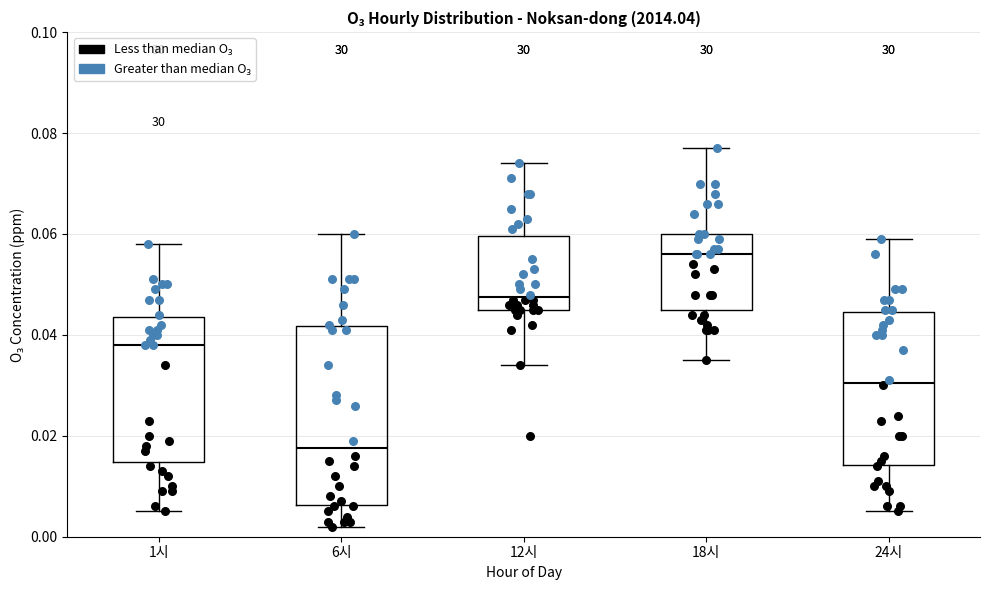

Reading left to right, transcribe this box plot: for each box, give where its median line is, the range the box spans, and where its two whiskers end, as read against the y-axis. The values are not printed on the chart, so give them approximately, as read against the axis.

1시: median 0.038, box 0.014 to 0.044, whiskers 0.006 to 0.058
6시: median 0.018, box 0.006 to 0.042, whiskers 0.002 to 0.060
12시: median 0.048, box 0.046 to 0.060, whiskers 0.034 to 0.074
18시: median 0.056, box 0.046 to 0.060, whiskers 0.036 to 0.078
24시: median 0.030, box 0.014 to 0.044, whiskers 0.006 to 0.060